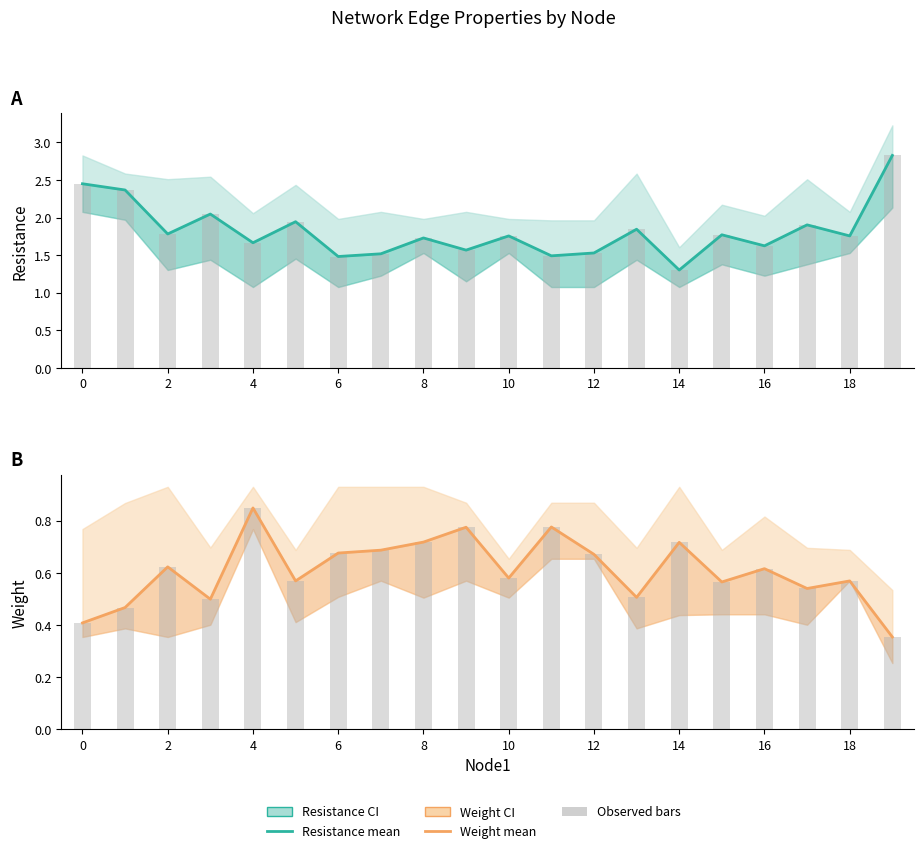

The value of Resistance mean at 10 is 3.2. True or false?

False